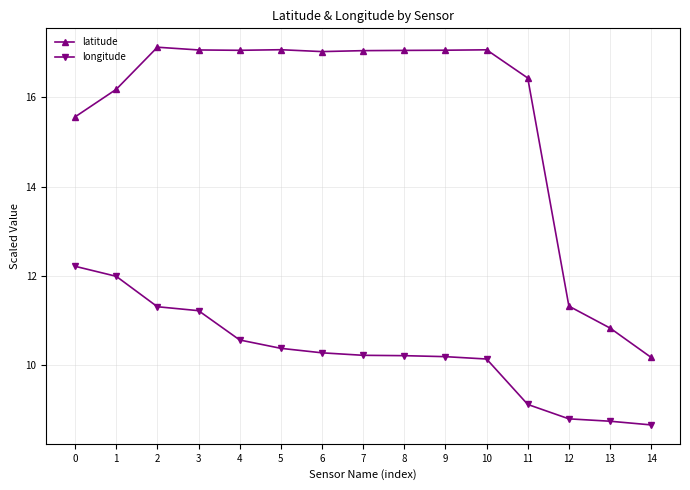

At how many categories does at least one series exceed 8?

15